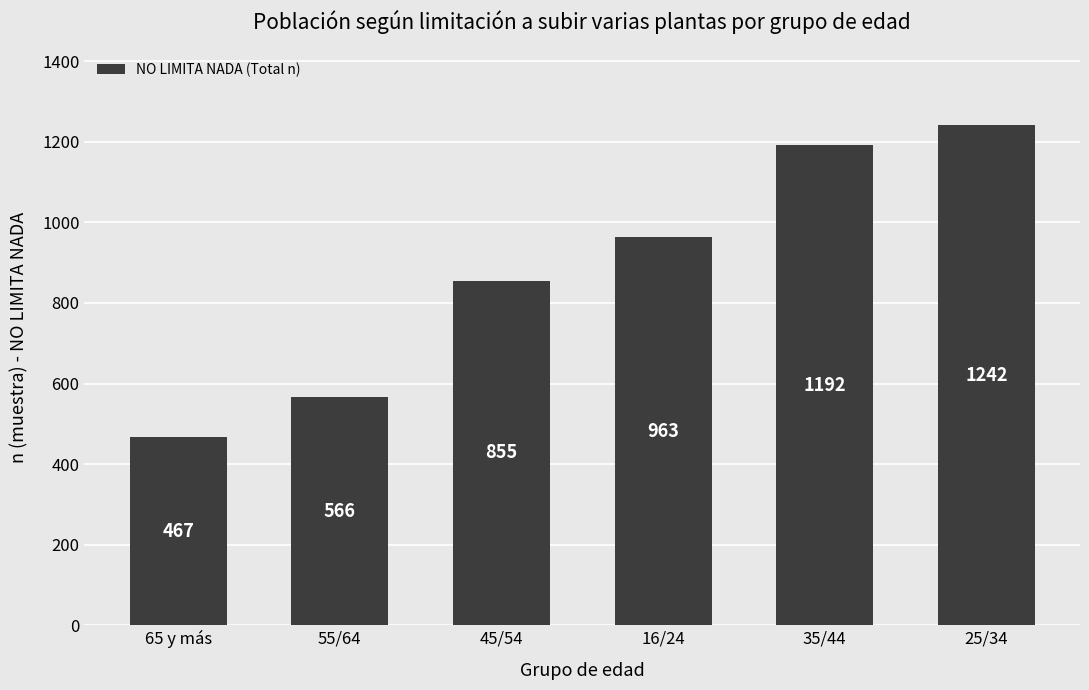

Rank the categories by value from highest to lowest.

25/34, 35/44, 16/24, 45/54, 55/64, 65 y más